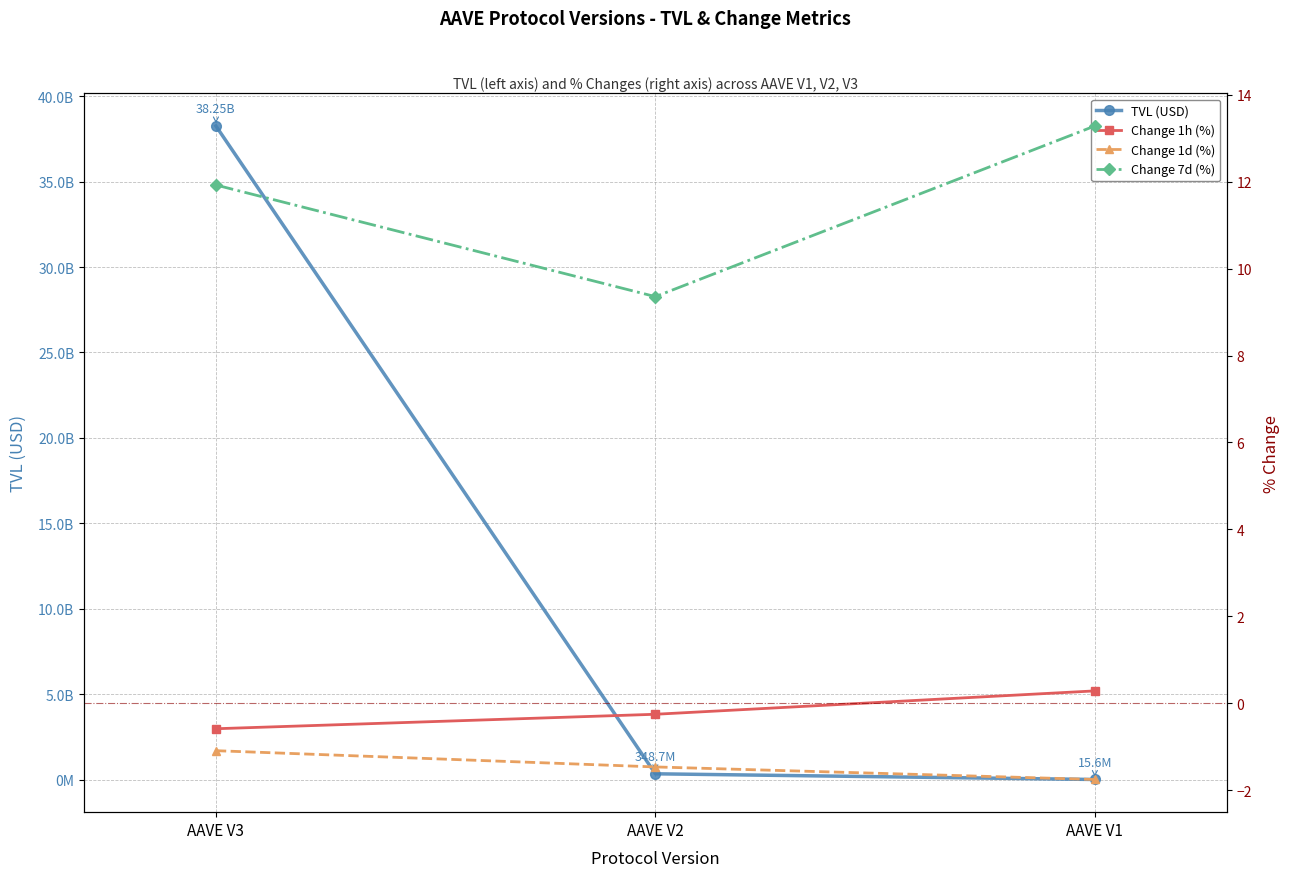

What is the highest value of the TVL (USD) series?

38252610667.9